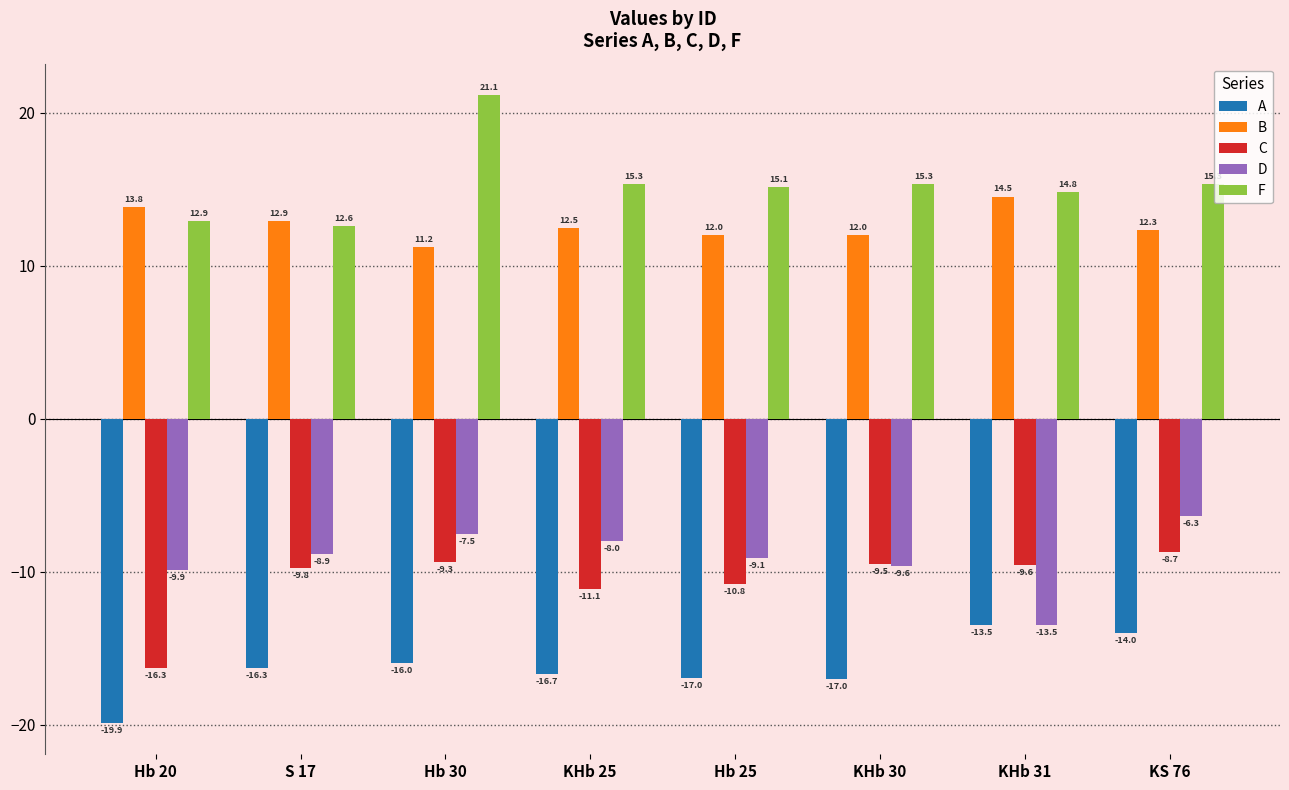

The value of F at KHb 25 is 10.5. True or false?

False